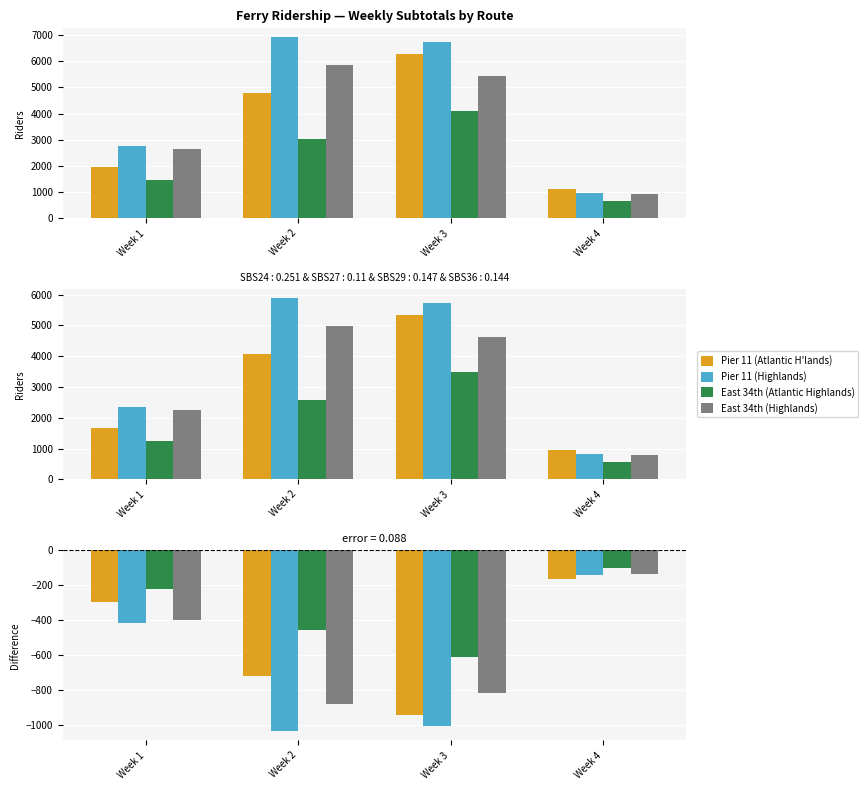

At how many categories does at least one series exceed -521?

3